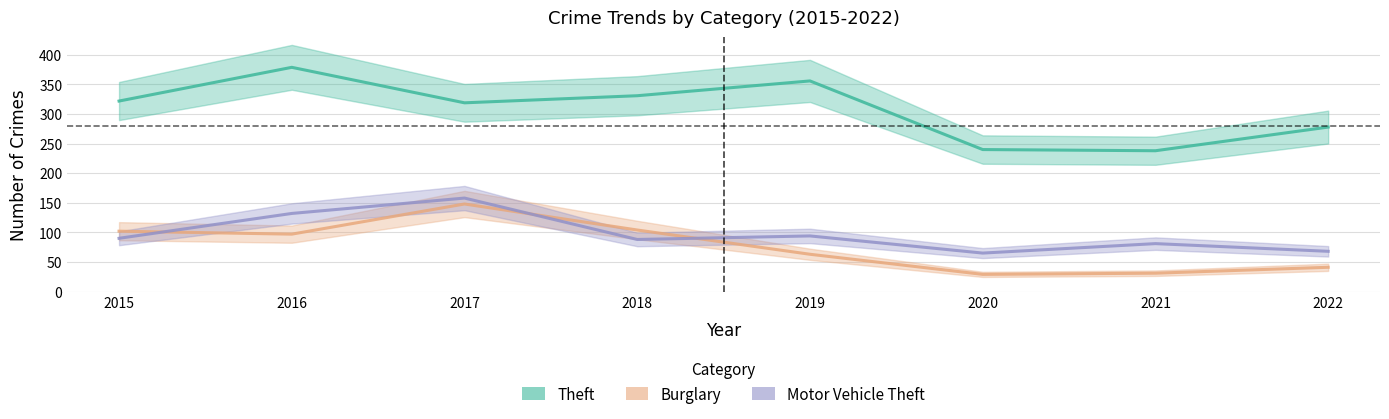

True or false: Burglary has more than 0 interior local peaks.

True